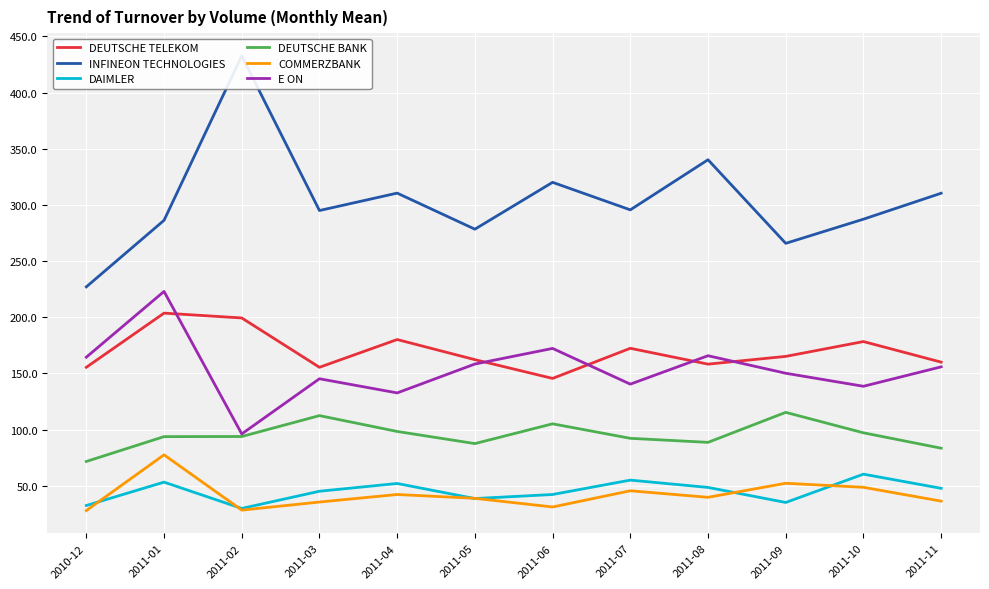

What is the sum of all DAIMLER values?

541.1